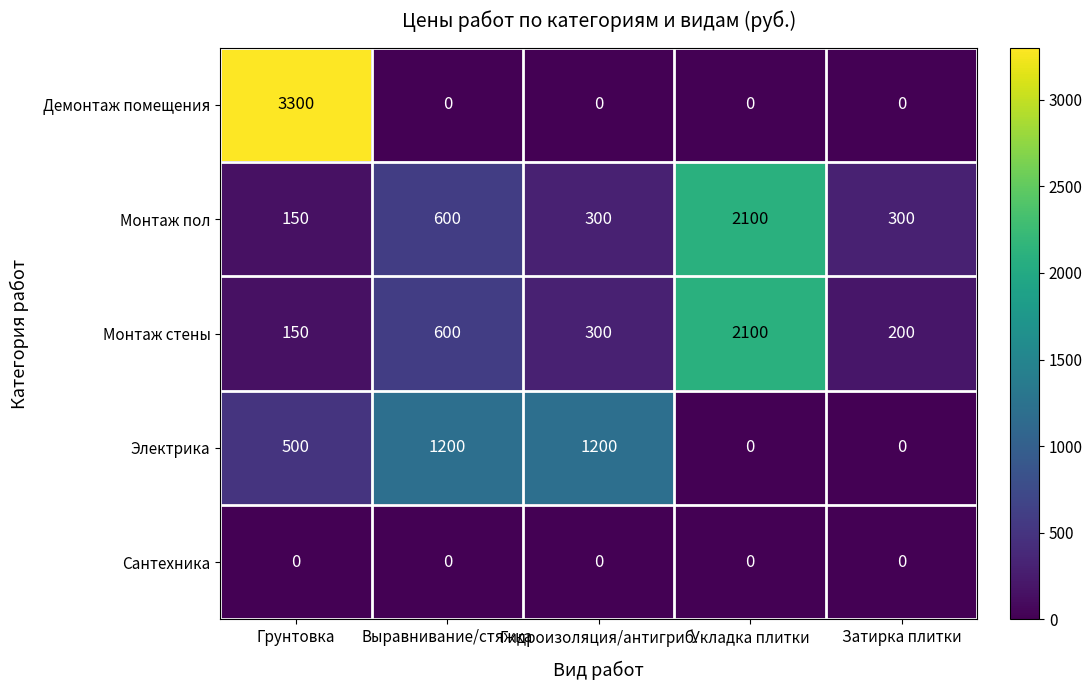

The Электрика series shows 1200 at Выравнивание/стяжка. True or false?

True